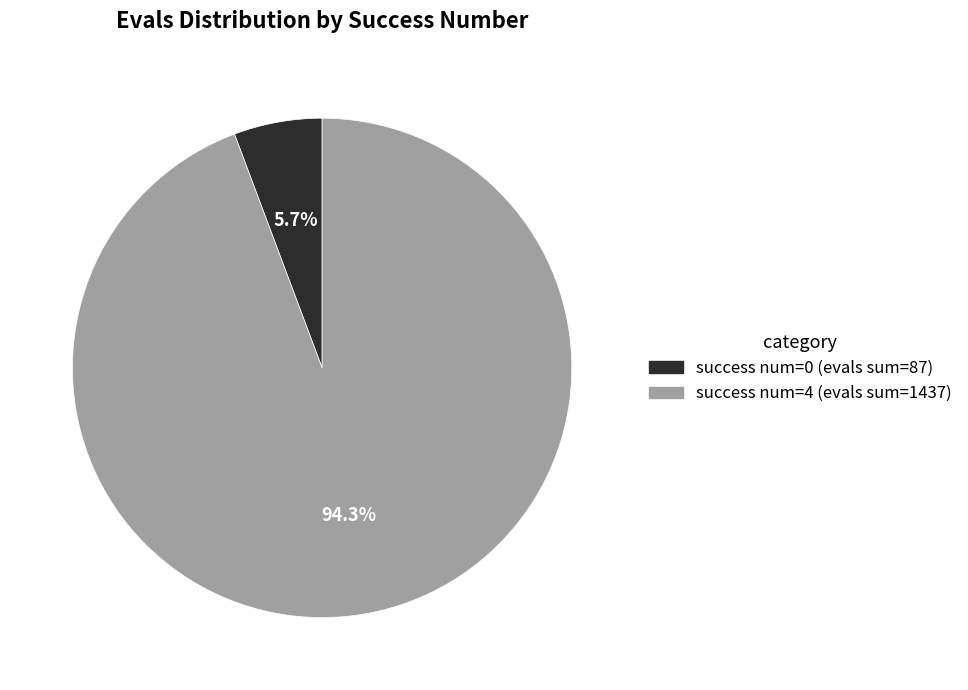

To the nearest percent, what is the average slice percentage?

50%